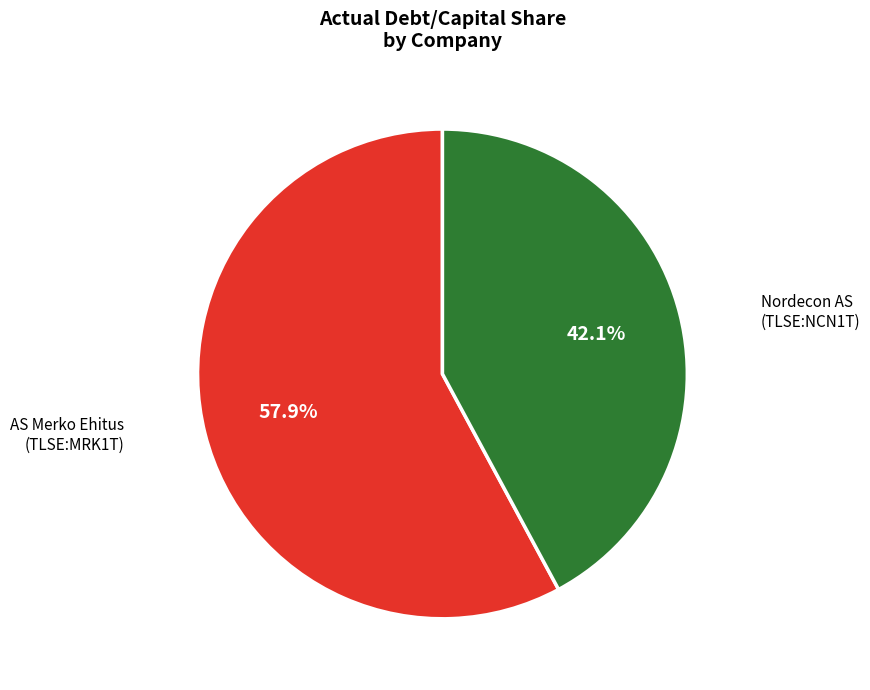

Is there a majority slice in this chart?

Yes